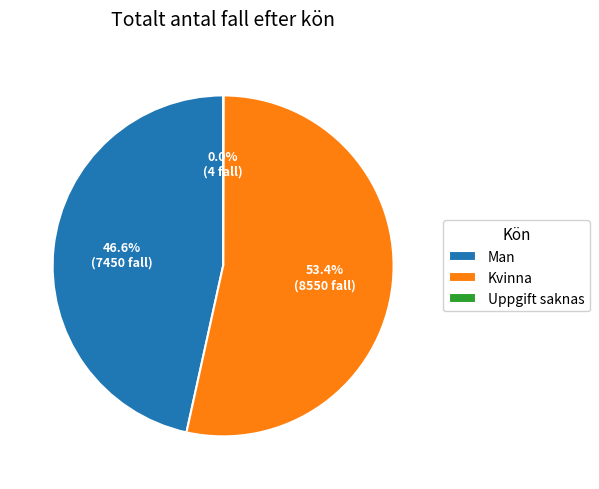

Approximately how many times larger is the value at Kvinna compared to Man?

1.1